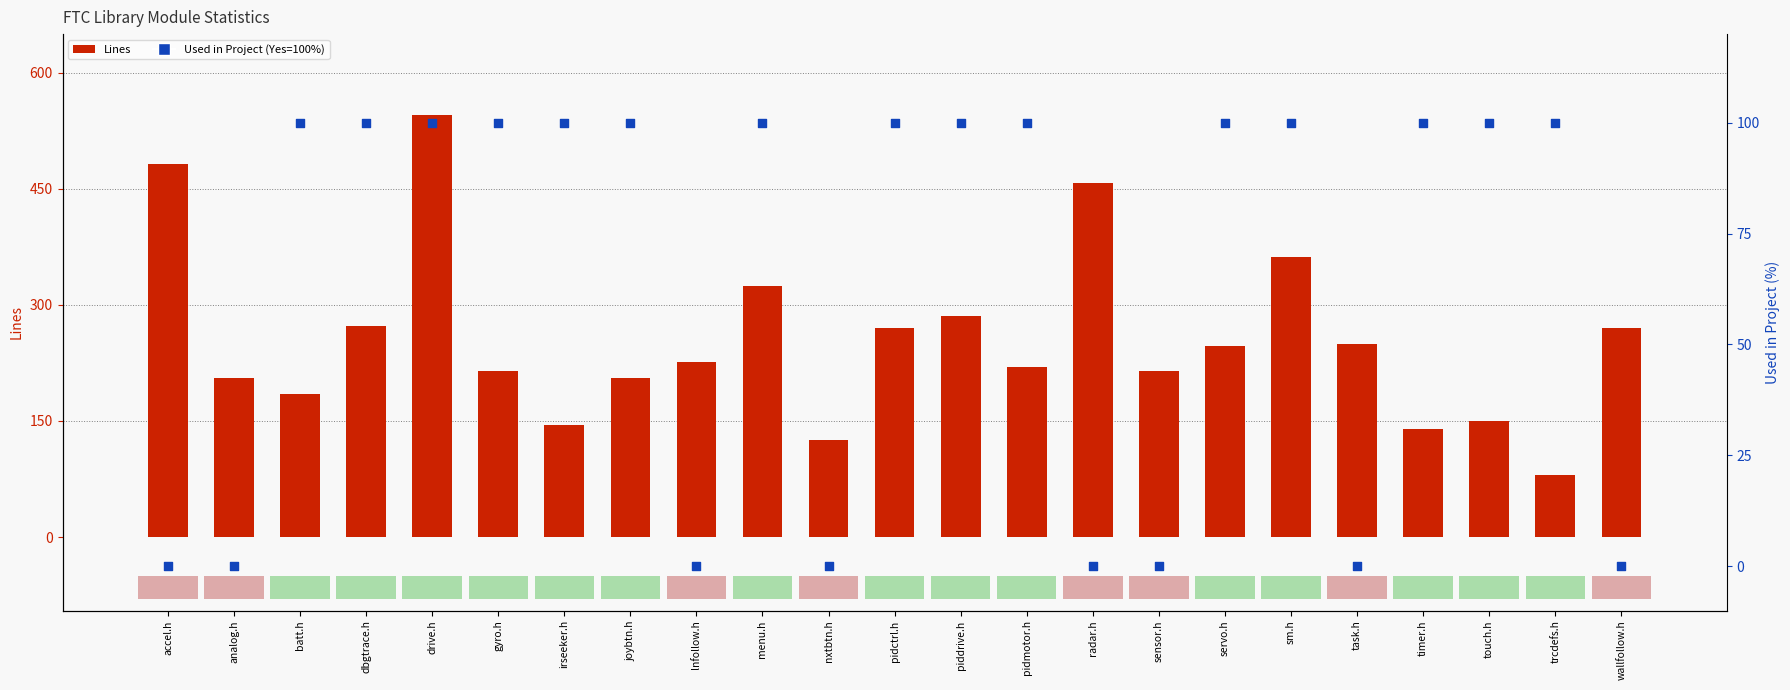

Is the value of Lines at task.h greater than the value of Used (Yes/No %) at dbgtrace.h?

Yes